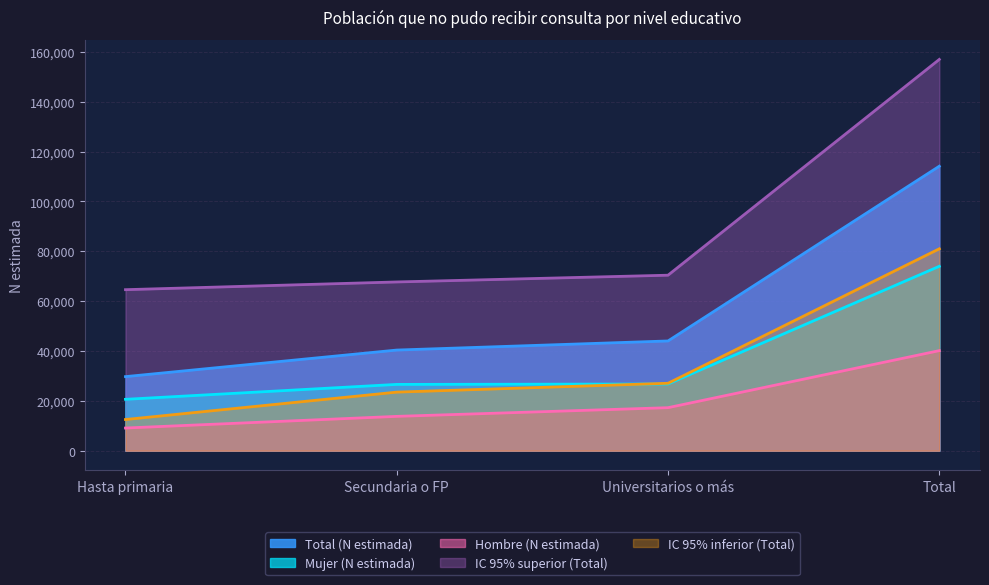

The IC 95% superior (Total) series shows 67684 at Secundaria o FP. True or false?

True